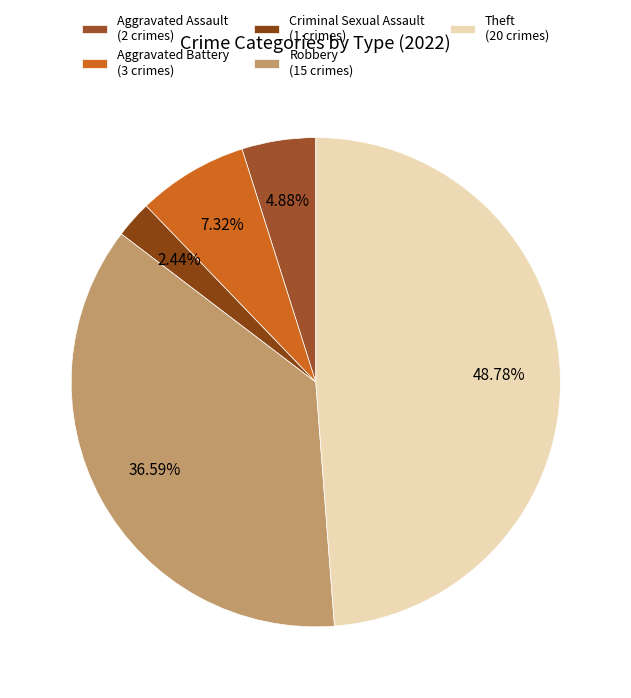

How many segments does this pie chart have?

5